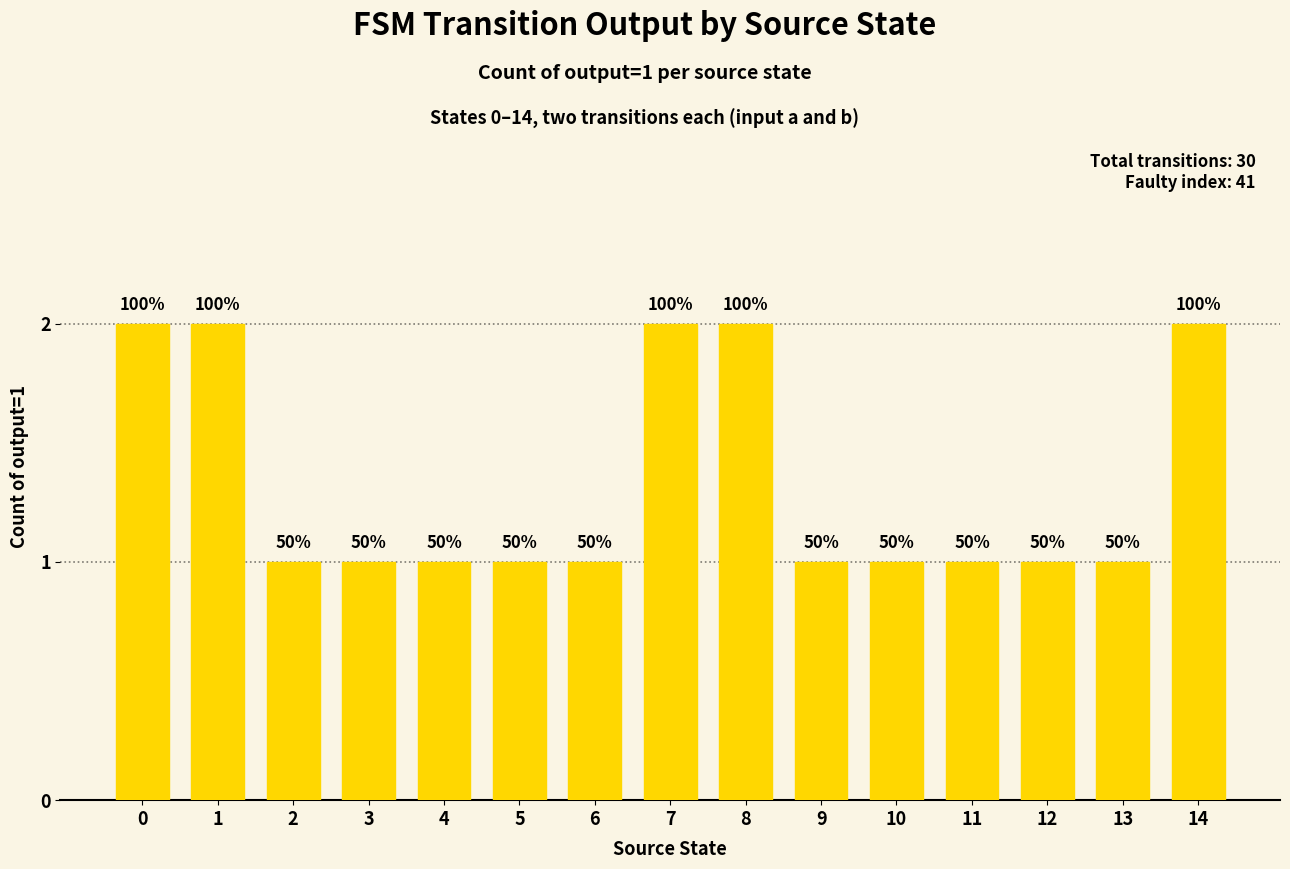

How many bars are there in total?

15